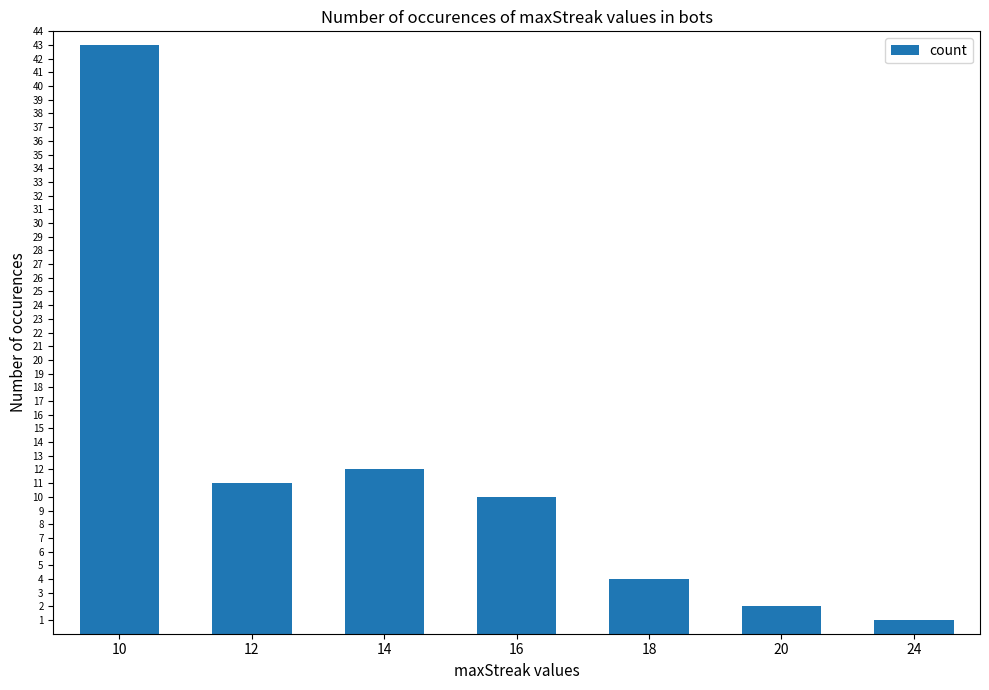

What is the greatest value displayed?

43